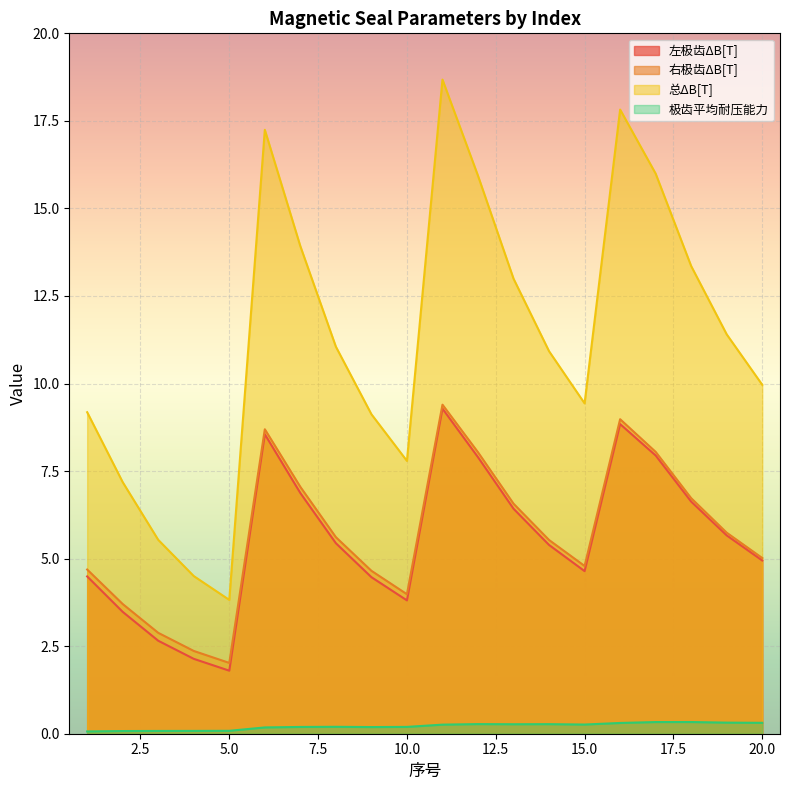

What is the total value across all series at 5.0?

7.7